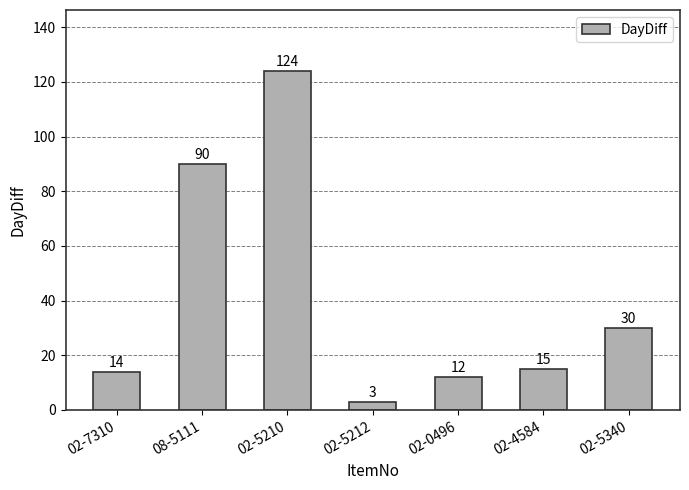

Reading left to right, transcribe all the data shown in this chart.

02-7310=14	08-5111=90	02-5210=124	02-5212=3	02-0496=12	02-4584=15	02-5340=30